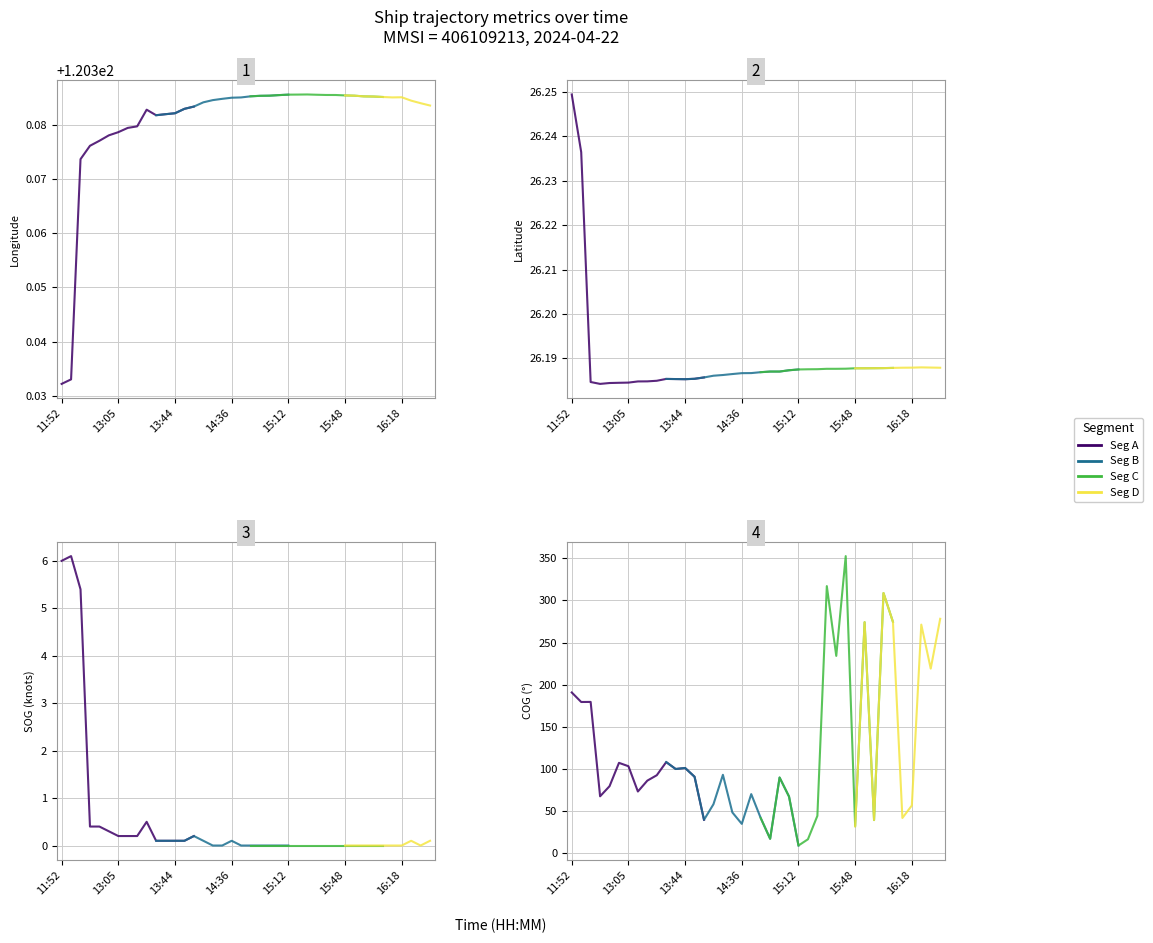

Which has a higher value, 23 or 19?

23